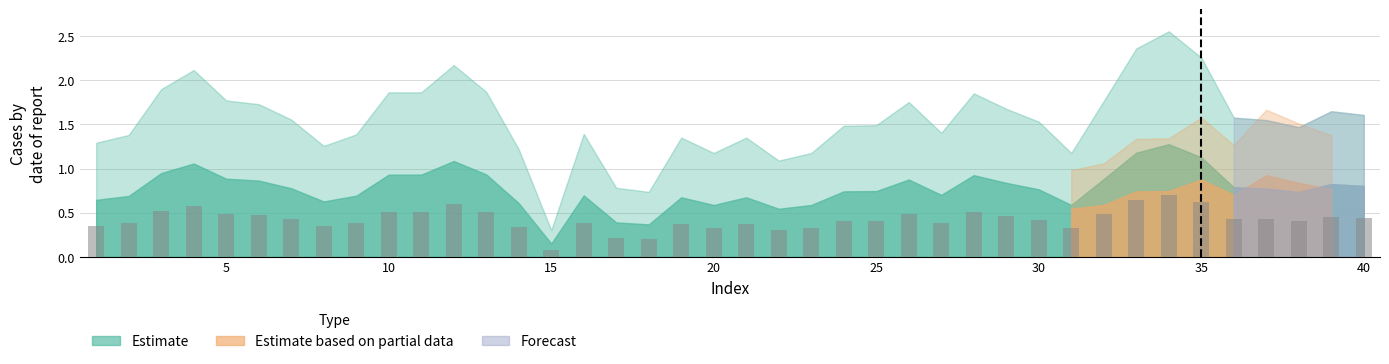

What is the value of the 15th bar from the left?

0.1